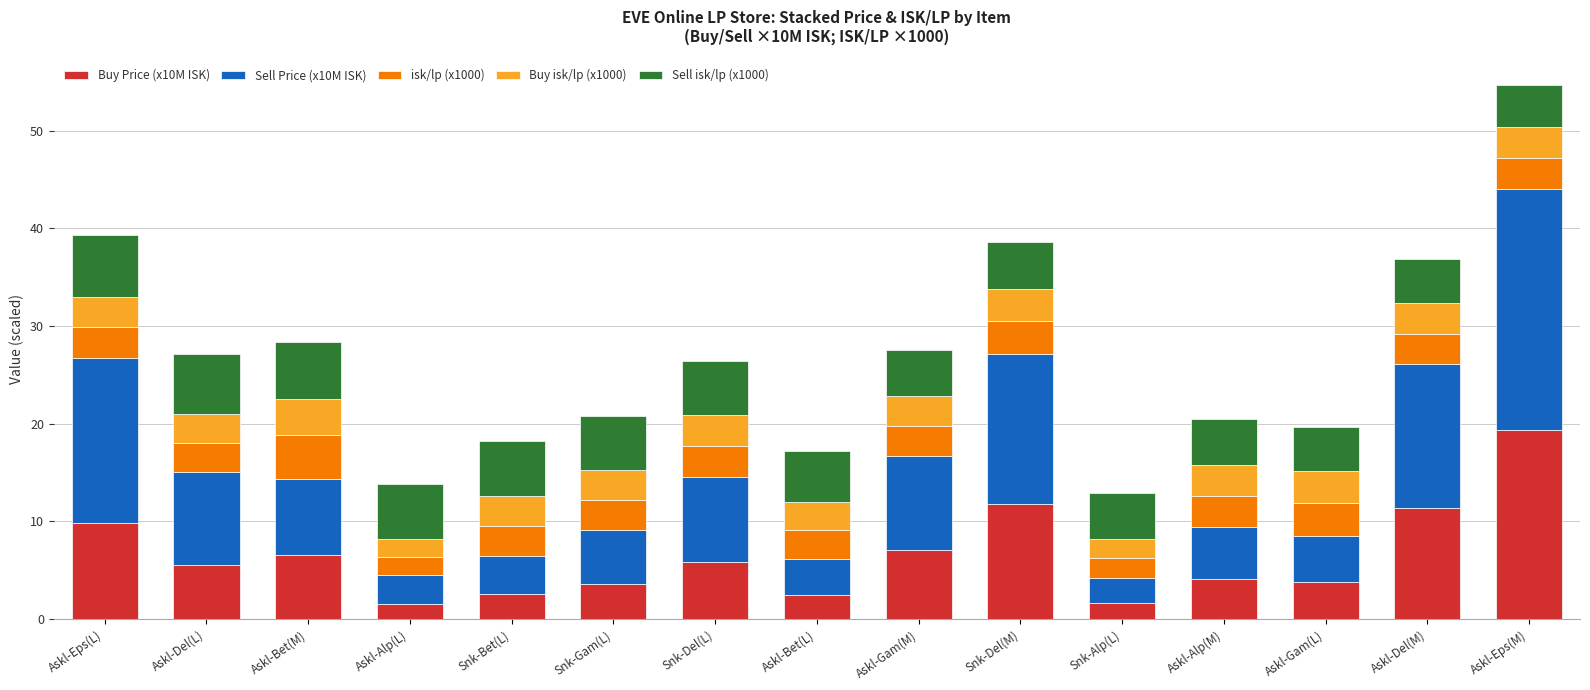

Which category has the highest value in the Buy Price (x10M ISK) series?

Askl-Eps(M)